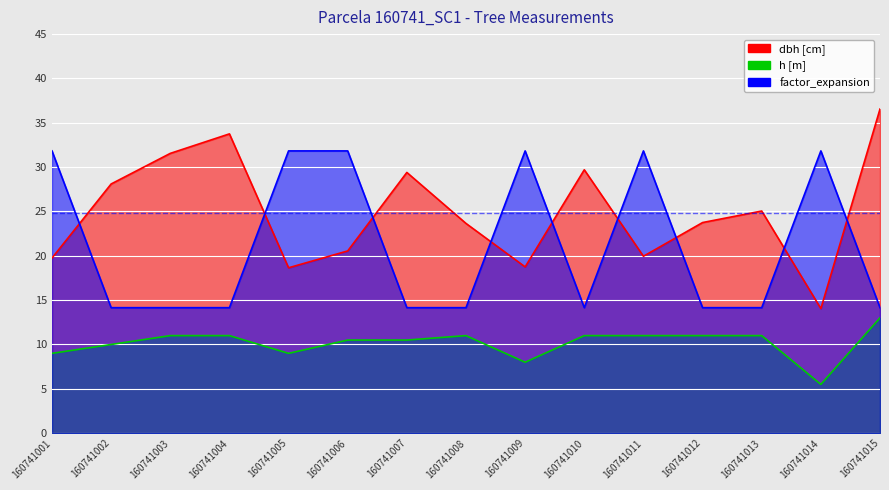

What is the sum of the factor_expansion values at 160741004 and 160741014?

46.0